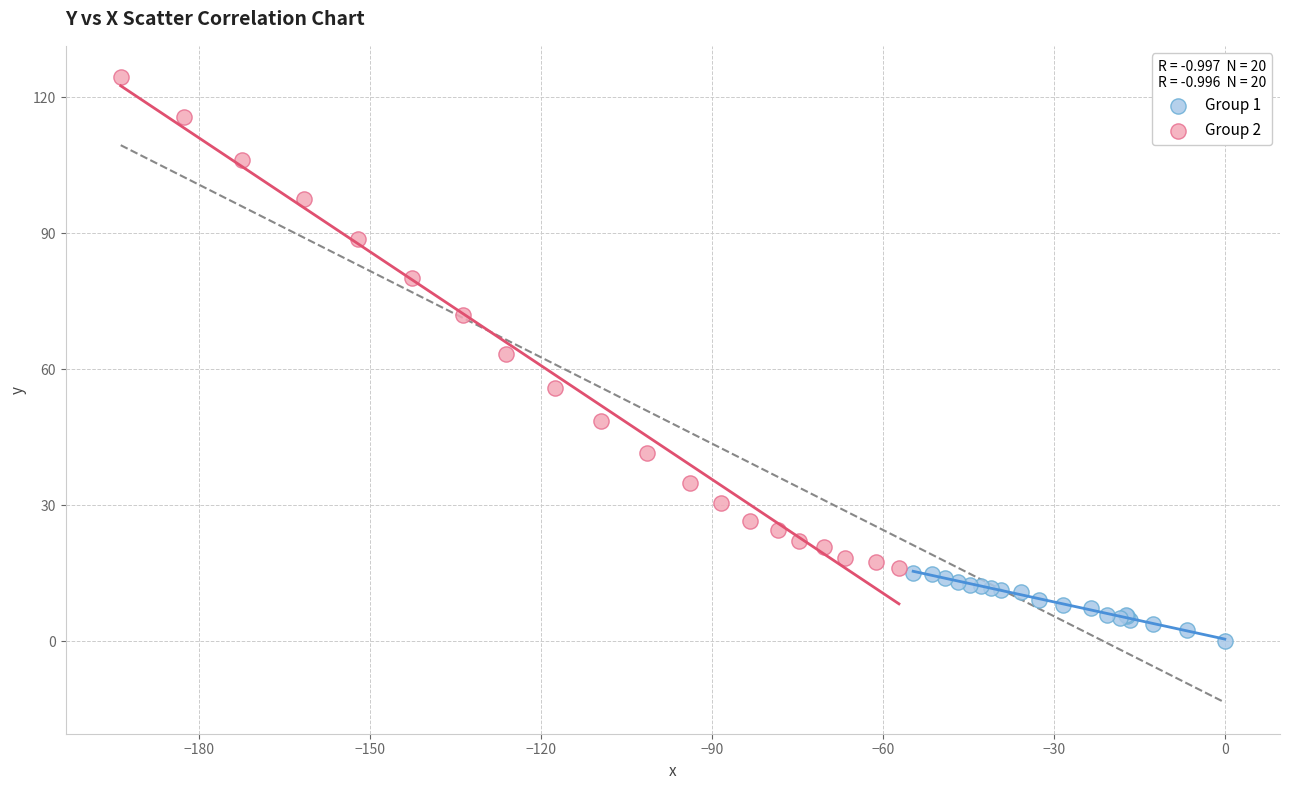

Which series contains the lowest Y value?

Group 1